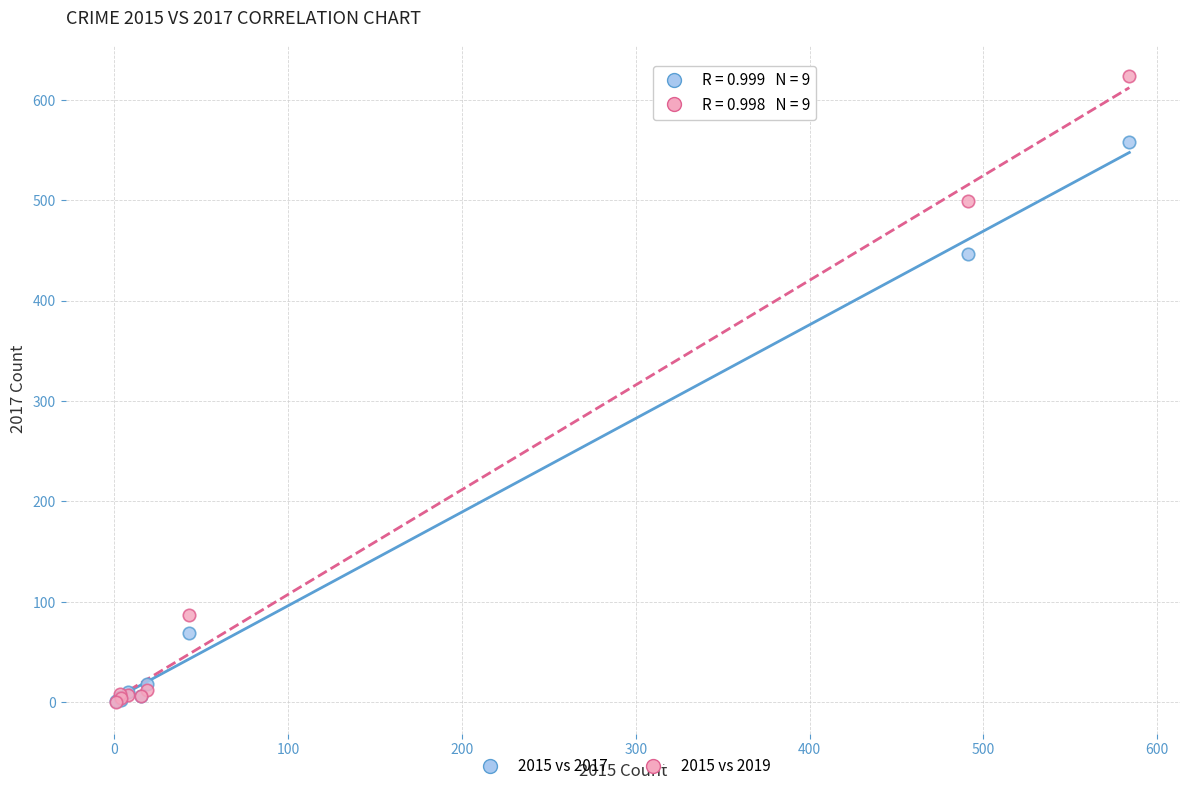

Which series contains the highest Y value?

2015 vs 2019